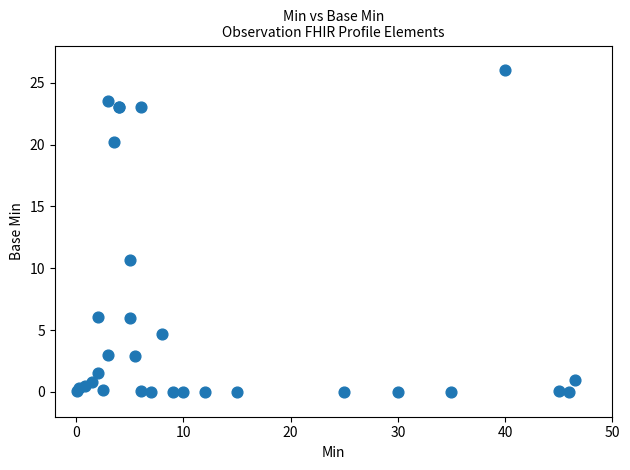

What Y value in the scatter plot is closest to 13?

10.7